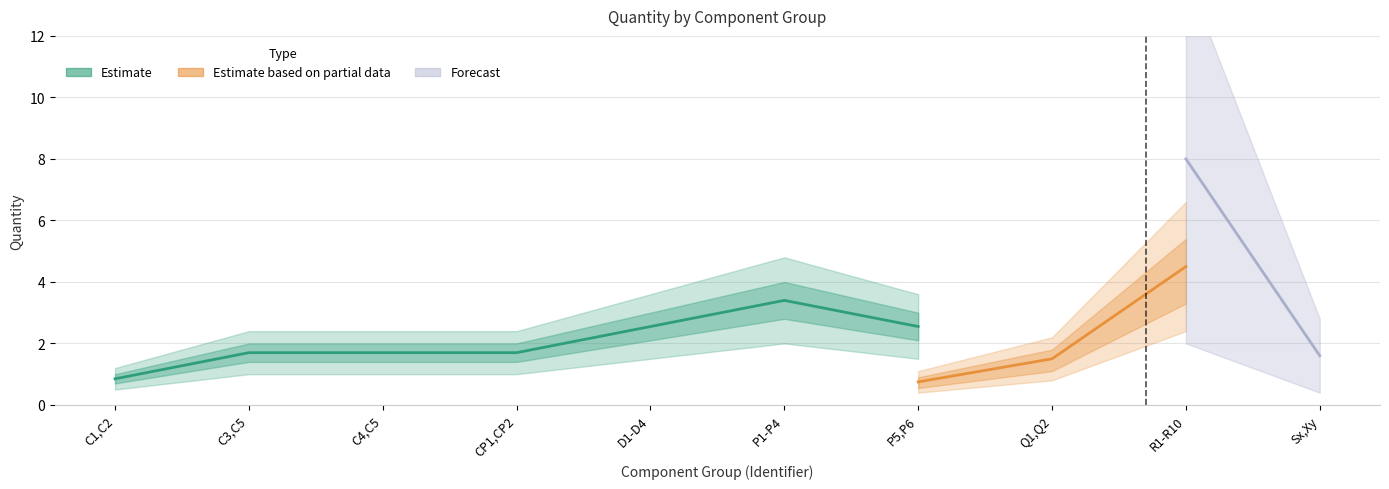

What is the difference between the values at P1-P4 and C3,C5?

2